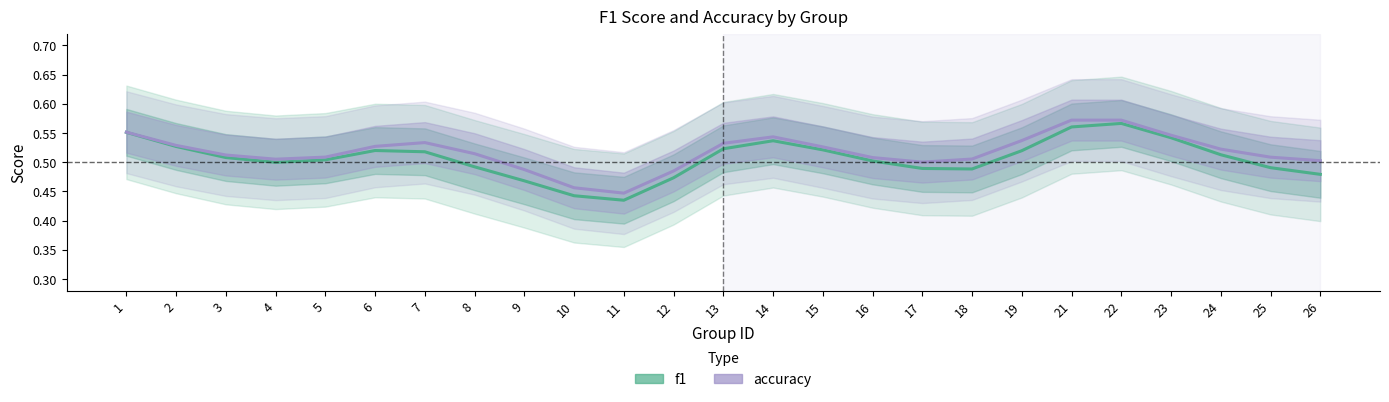

True or false: accuracy and f1 cross at least once.

False